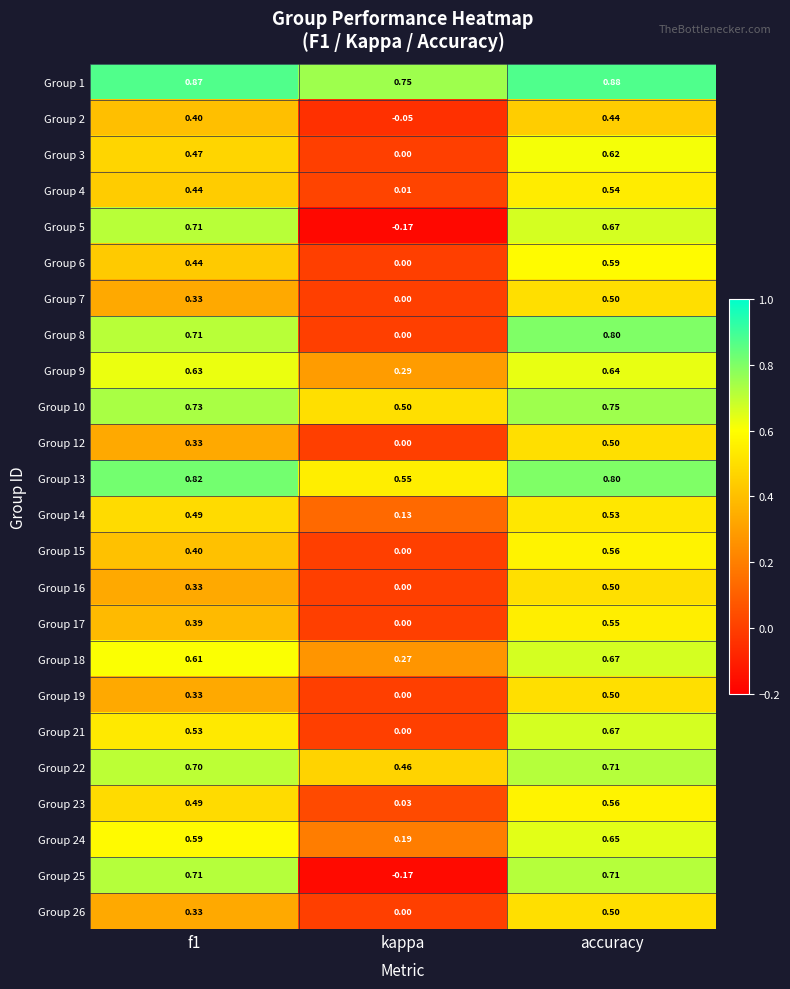

At which category is the sum across all series the highest?

accuracy